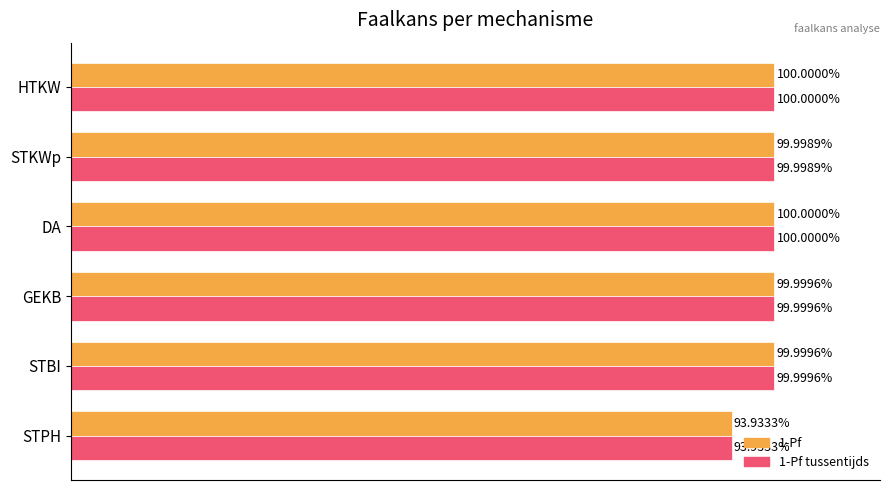

Which category has the lowest value in the 1-Pf tussentijds series?

STPH